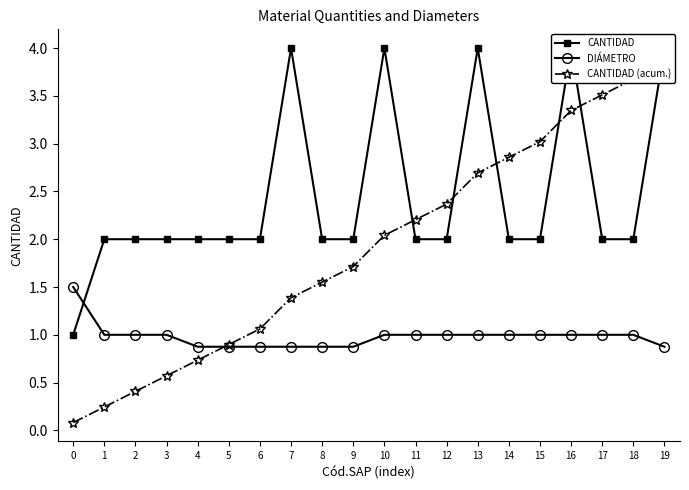

How many data points in CANTIDAD are above 2?

5